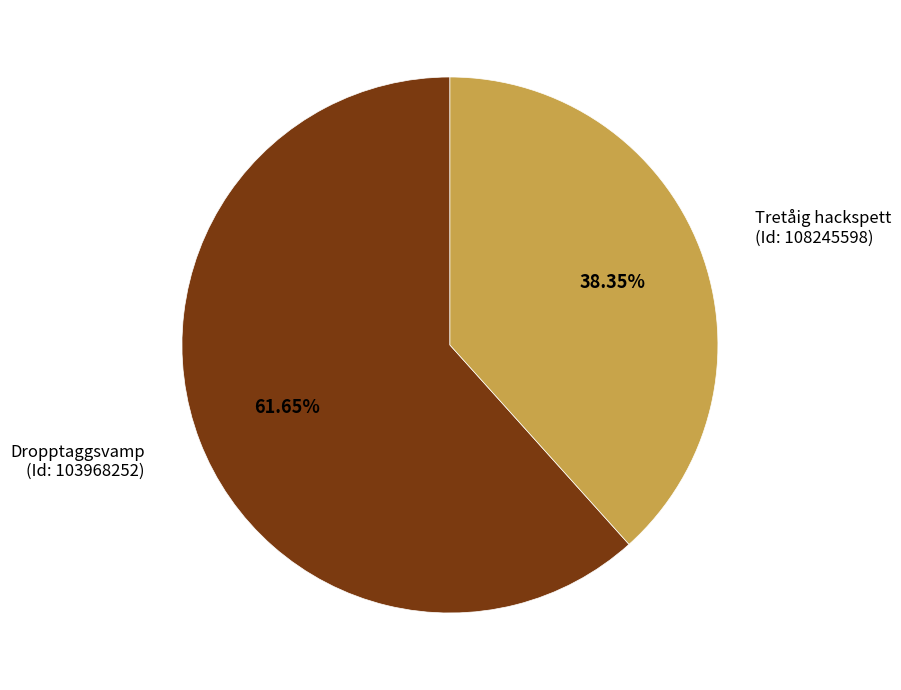

What is the ratio of the value at Dropptaggsvamp (Id: 103968252) to the value at Tretåig hackspett (Id: 108245598)?

1.6